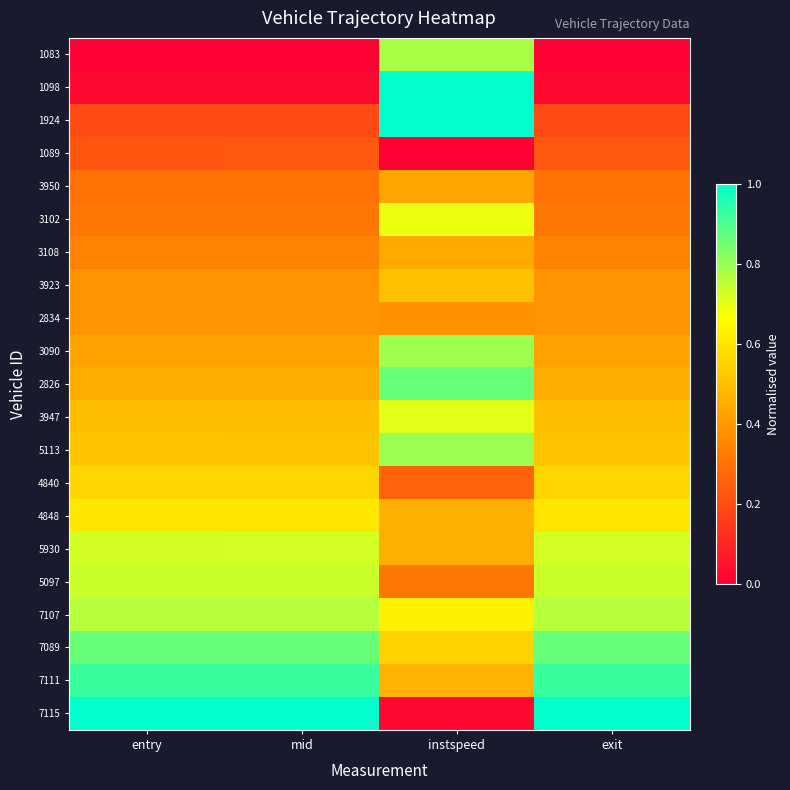

At how many categories does at least one series exceed 0?

4